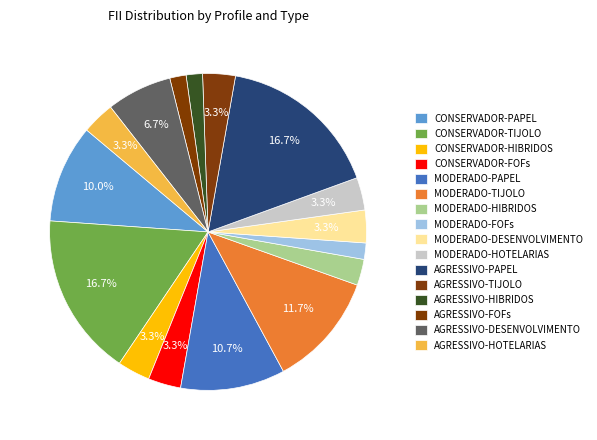

To the nearest percent, what portion does AGRESSIVO-PAPEL represent?

17%